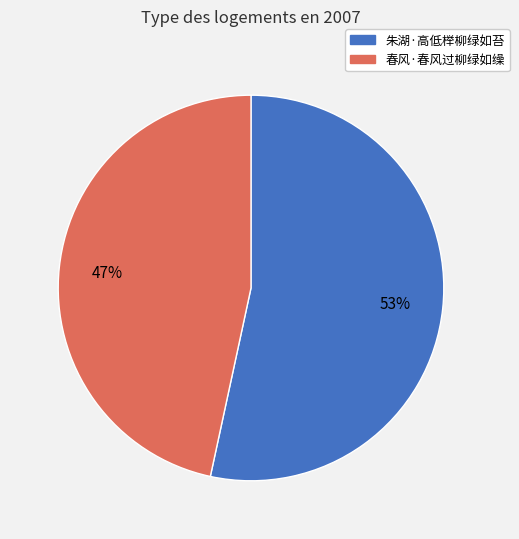

To the nearest percent, what is the combined percentage of 春风·春风过柳绿如缲 and 朱湖·高低榉柳绿如苔?

100%